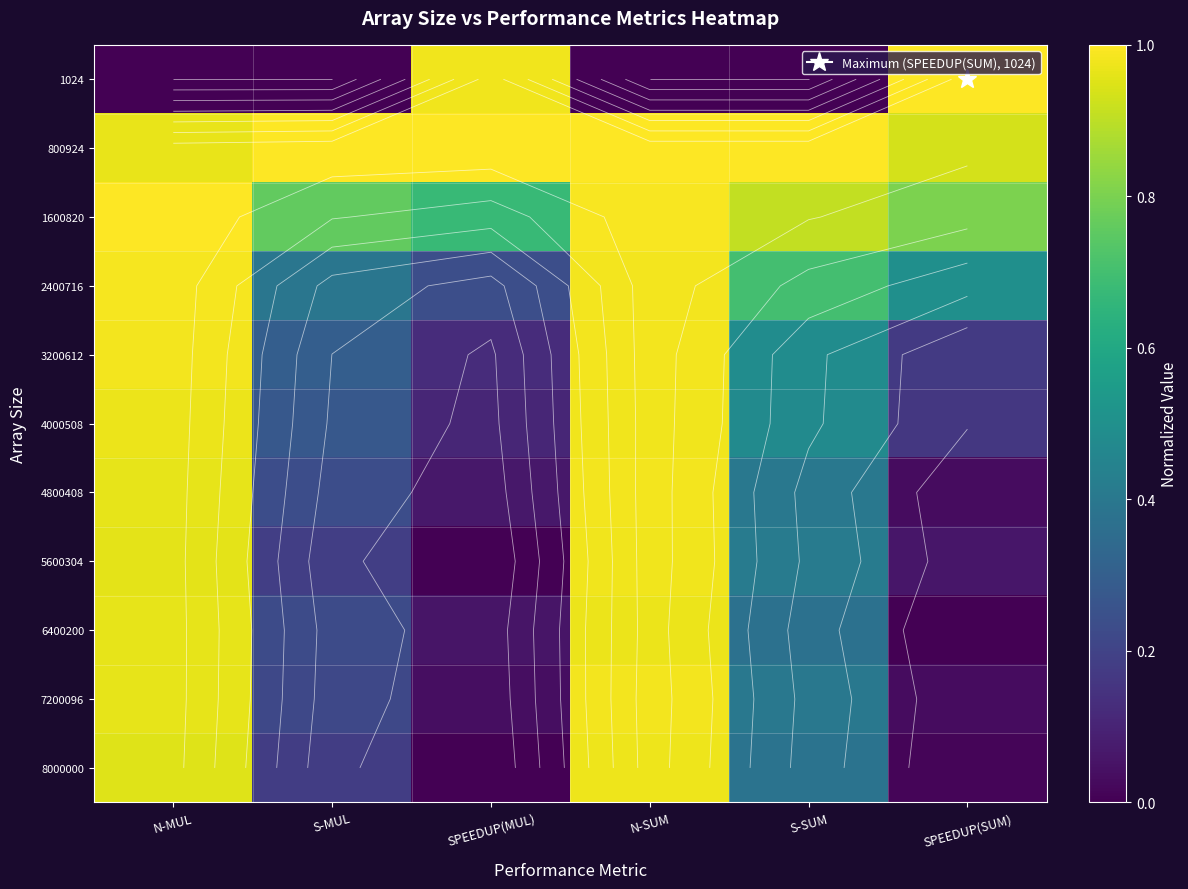

What is the total value across all series at SPEEDUP(MUL)?

3.3